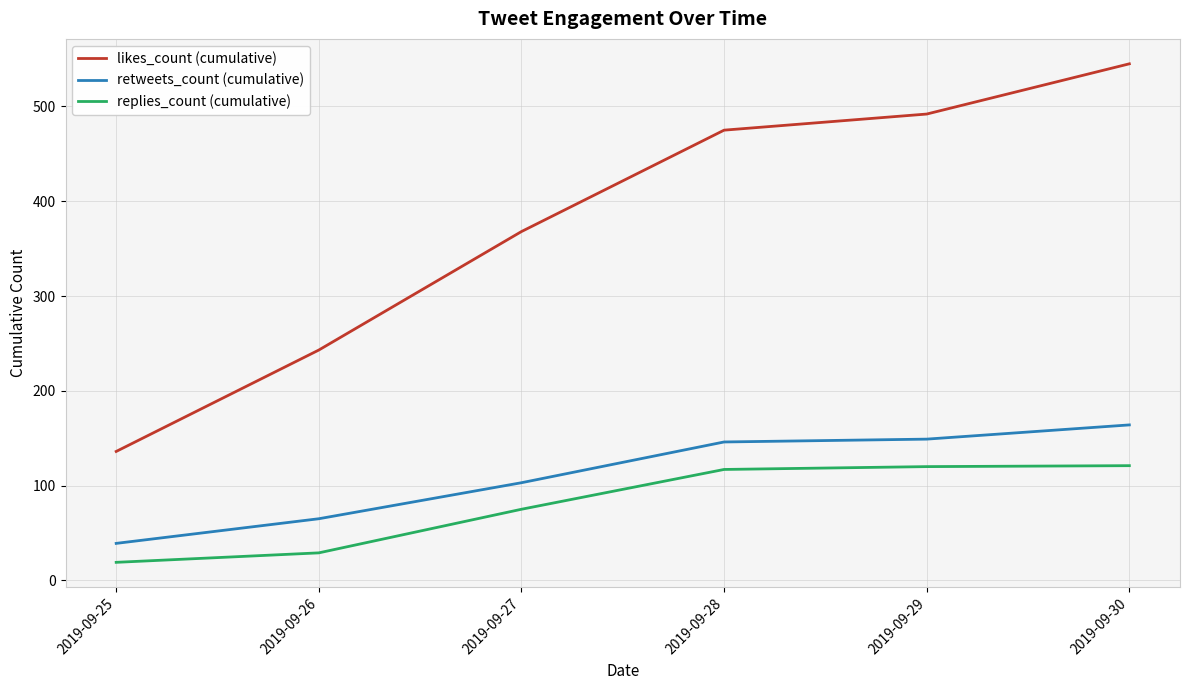

What is the greatest value displayed?

545